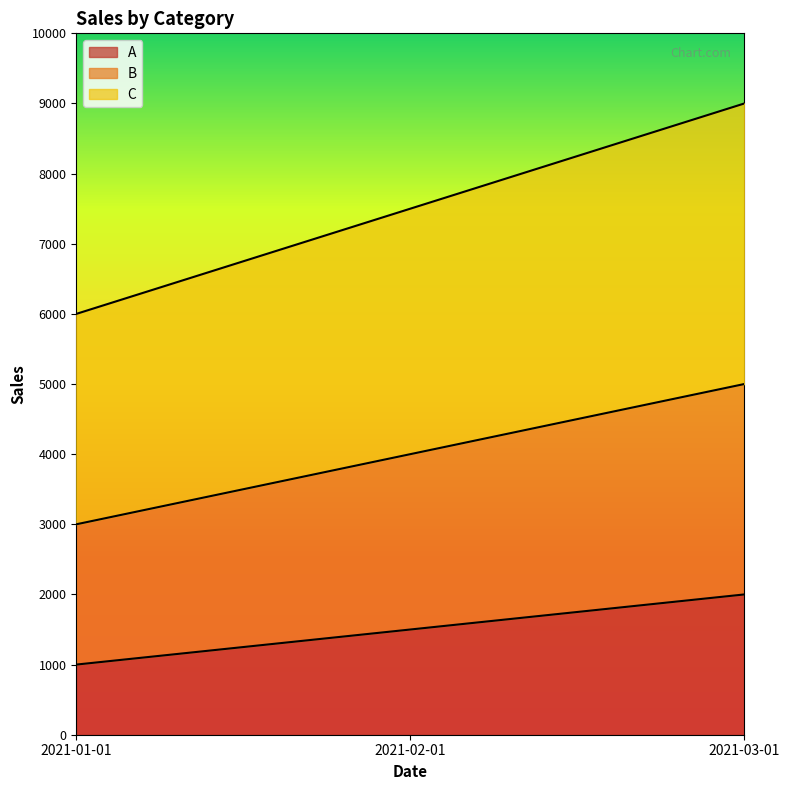

How many C values are between 6000 and 9000?

3